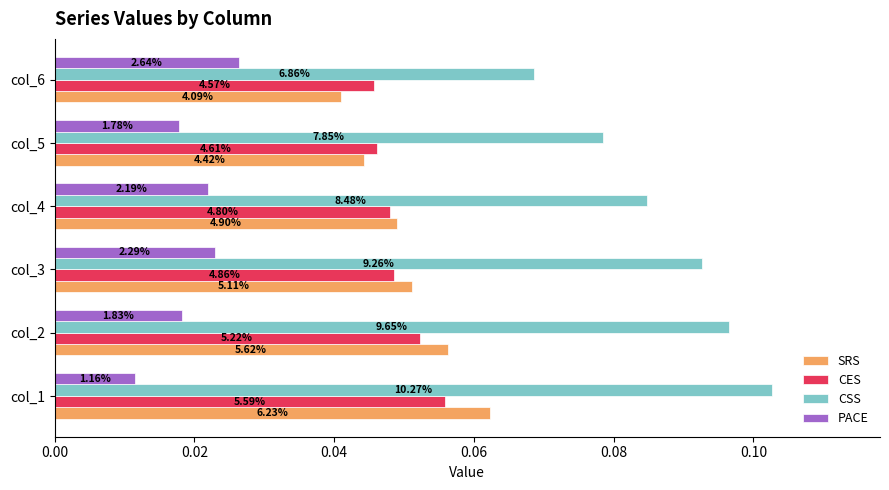

What are all the series names shown in the legend?

SRS, CES, CSS, PACE